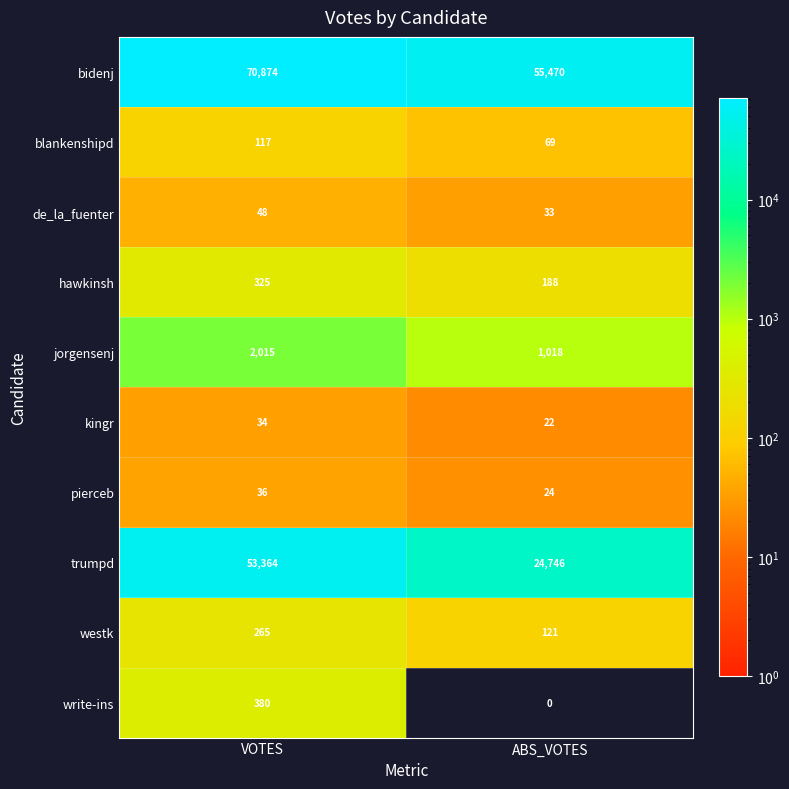

List the series in order of their peak value, lowest first.

kingr, pierceb, de_la_fuenter, blankenshipd, westk, hawkinsh, write-ins, jorgensenj, trumpd, bidenj